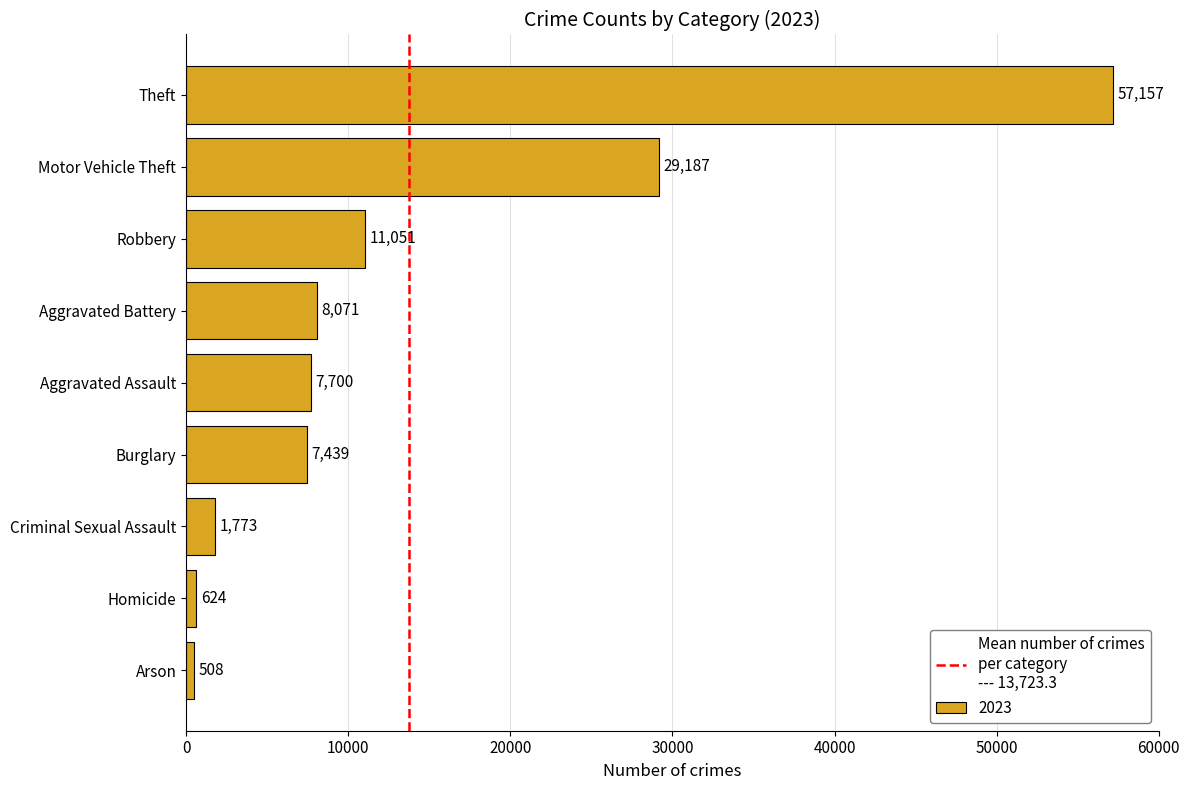

List the labels in order of value, largest first.

Theft, Motor Vehicle Theft, Robbery, Aggravated Battery, Aggravated Assault, Burglary, Criminal Sexual Assault, Homicide, Arson